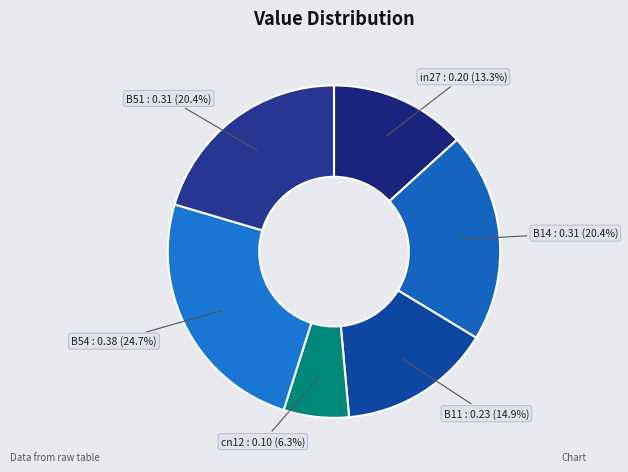

Is there a majority slice in this chart?

No